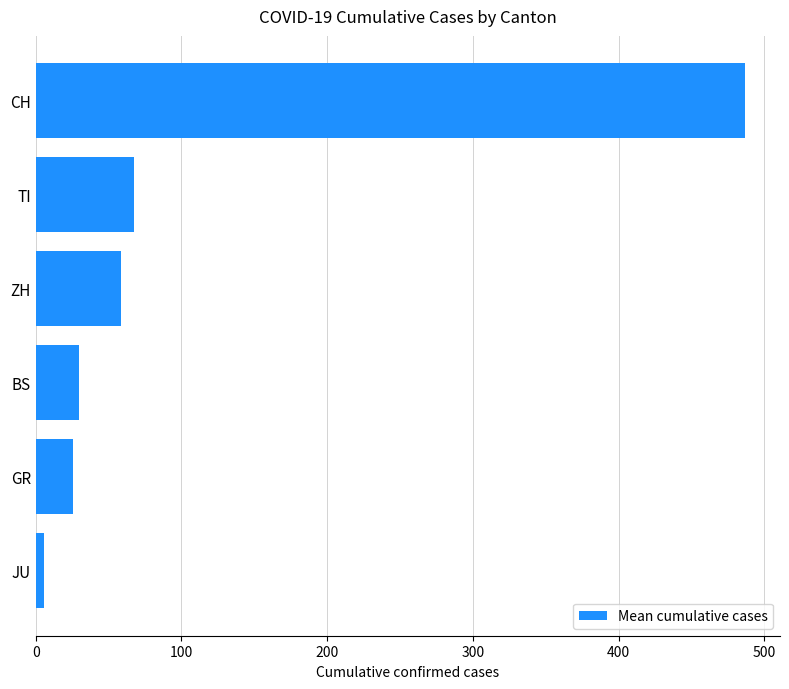

What is the sum of the values at TI and BS?

97.1